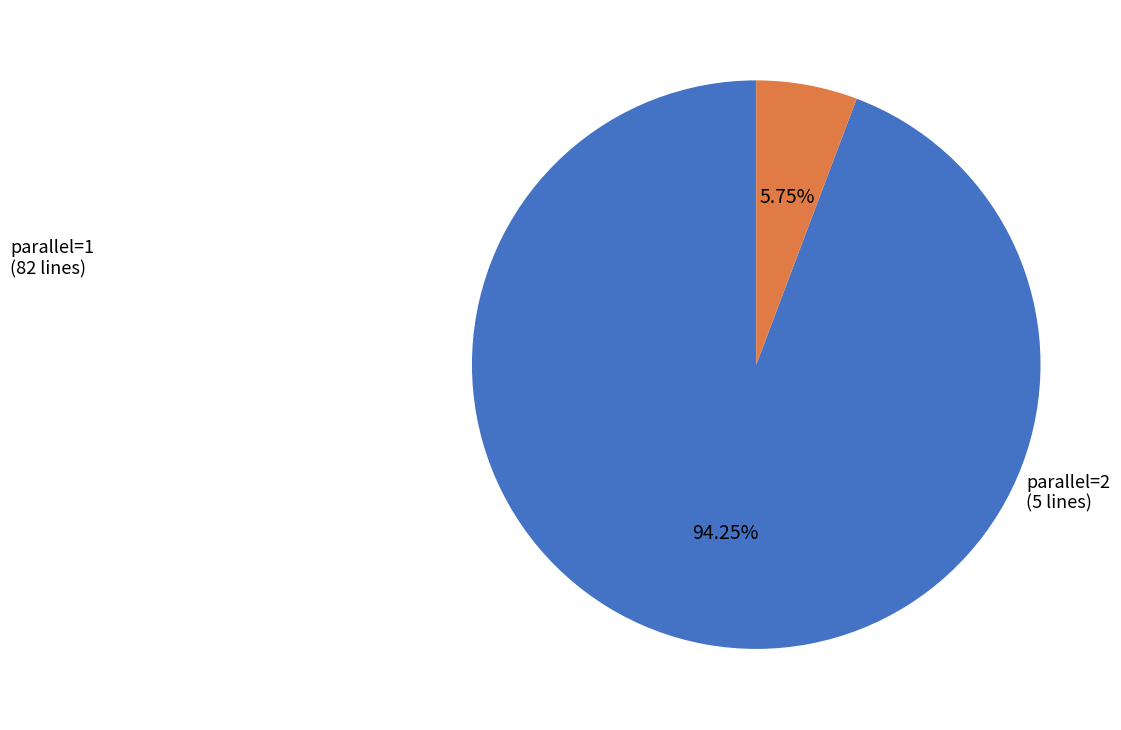

Does any single category account for the majority?

Yes